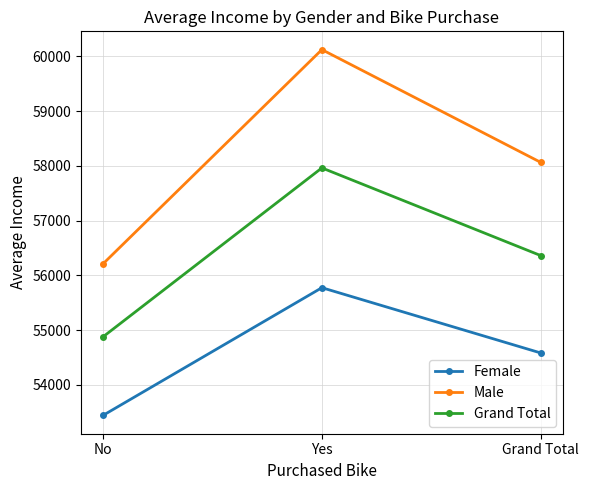

How many lines are shown in the chart?

3